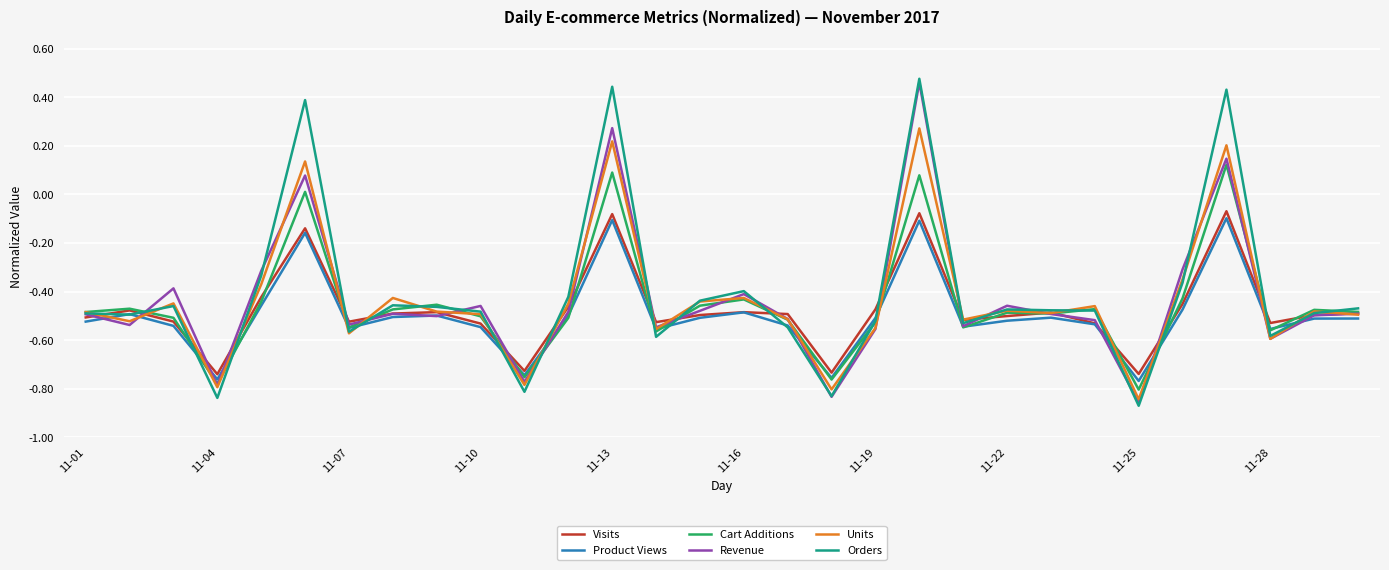

Which series has the widest spread of values?

Orders